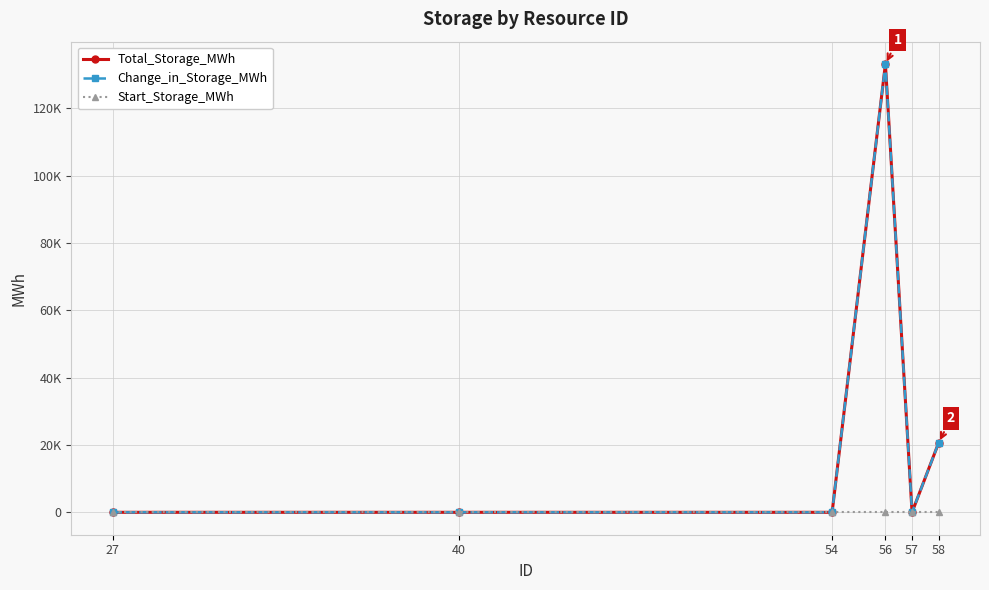

Is this an area chart (filled region under the line)?

No